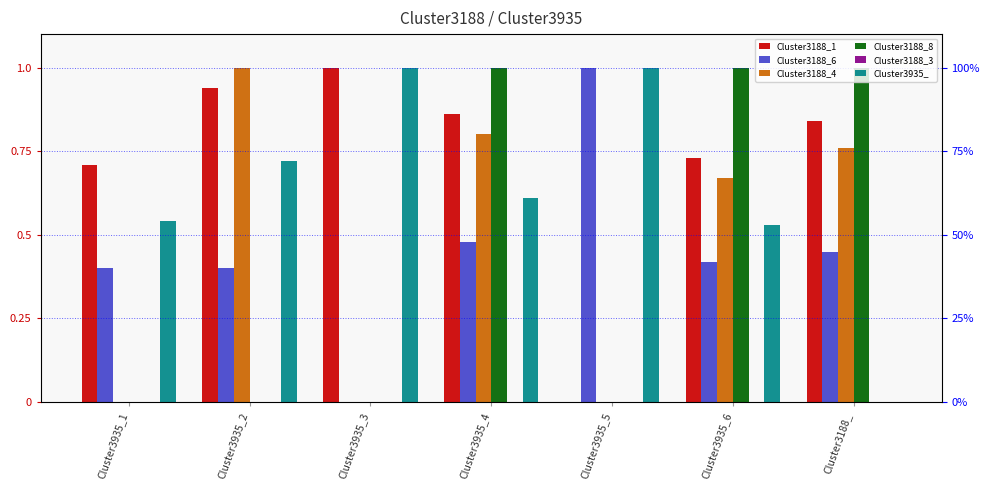

Between Cluster3935_1 and Cluster3935_6, which is larger?

Cluster3935_6